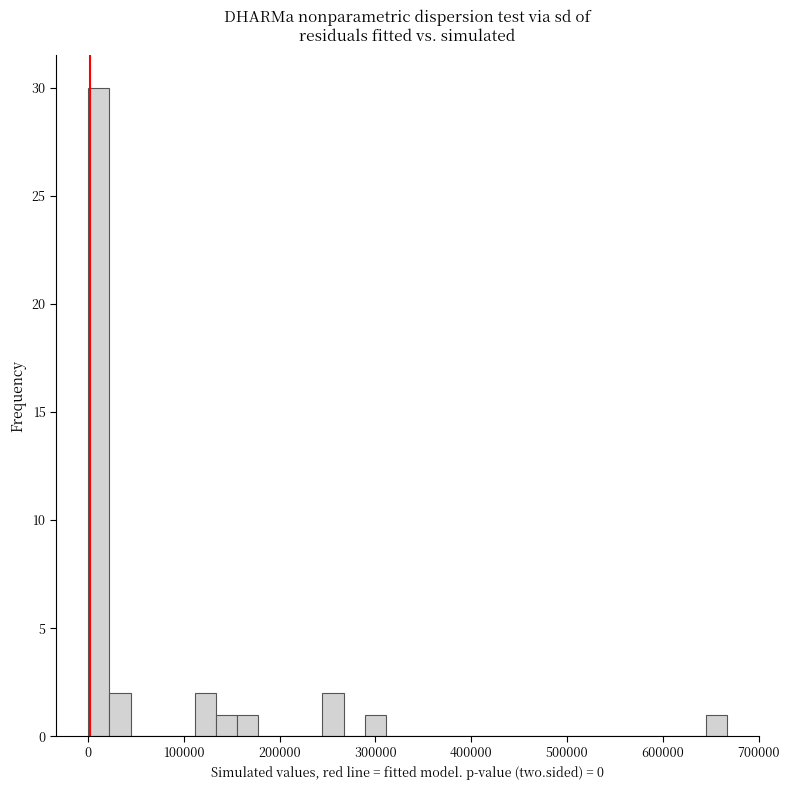

Read against the x-axis, roughly where is the centre of the tallest bar?

10000